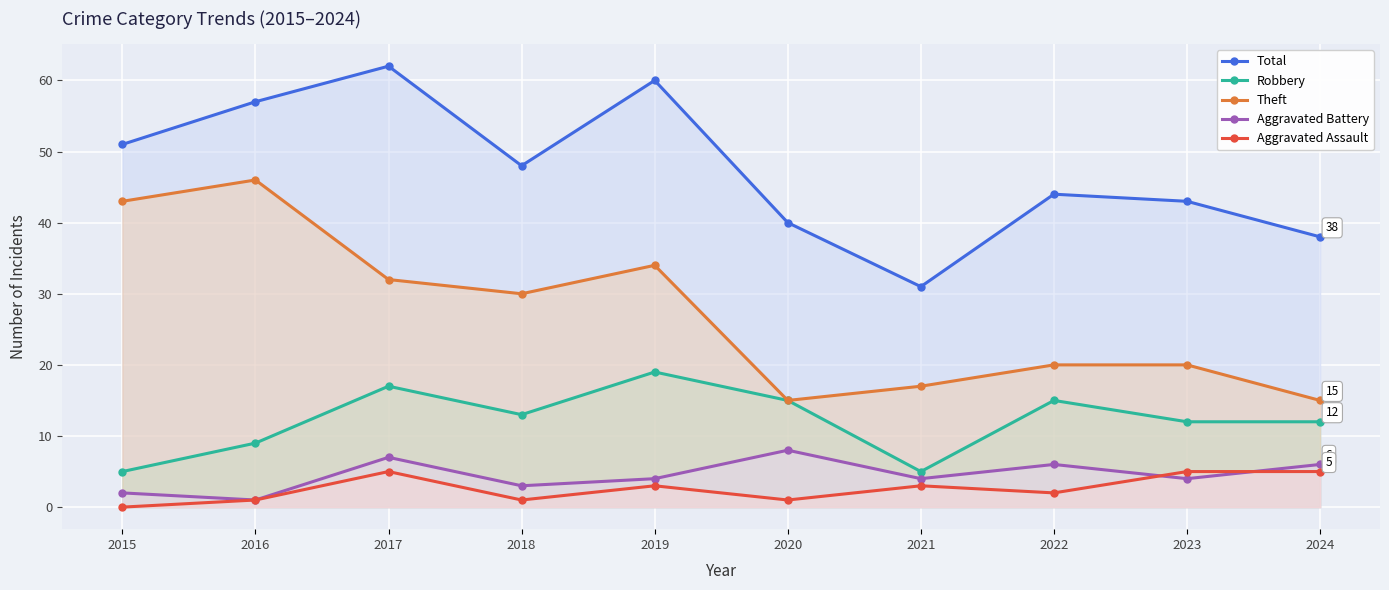

At which label does Aggravated Battery reach its minimum?

2016